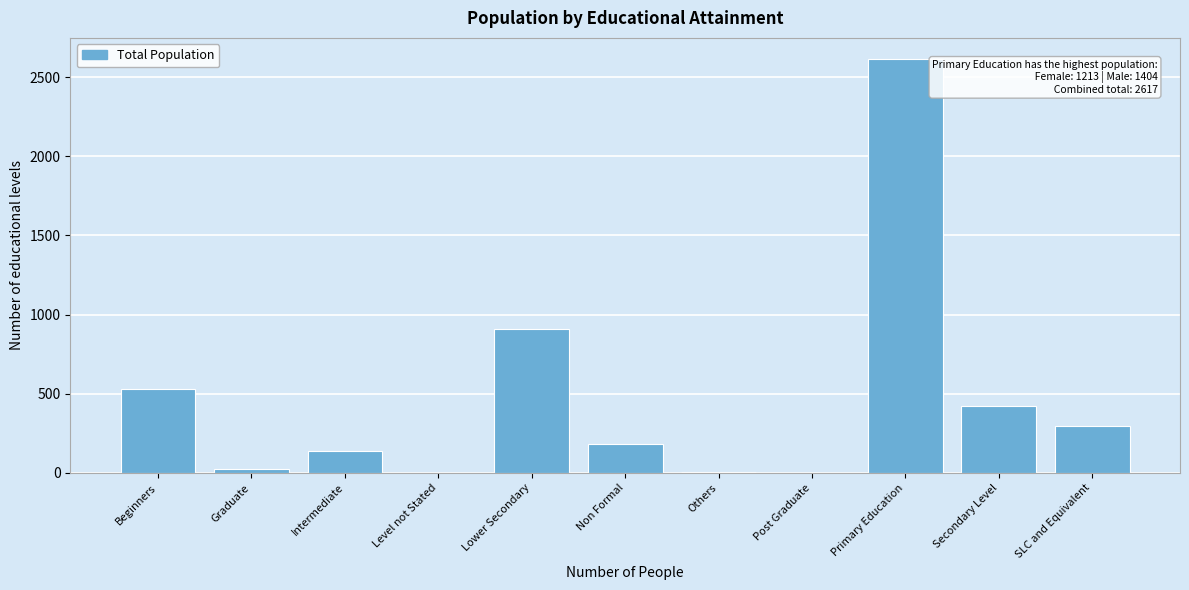

Where is the data nearest to the value 1309?

Lower Secondary